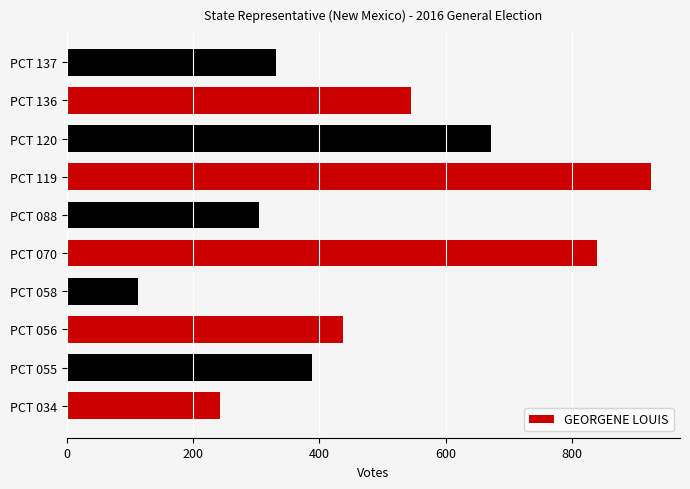

What is the smallest value displayed?

112